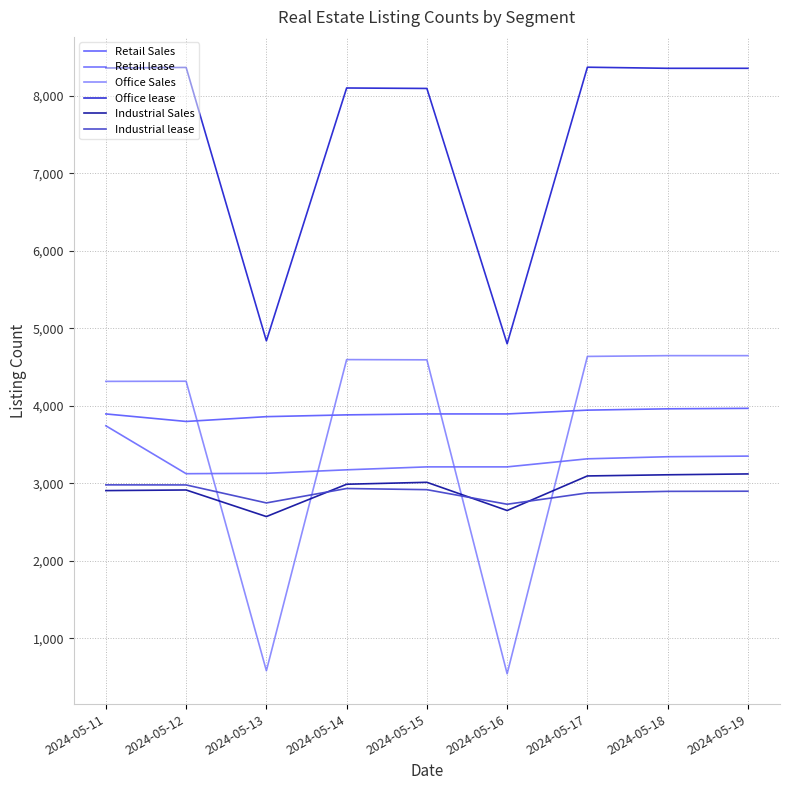

True or false: Industrial Sales and Office Sales cross at least once.

True